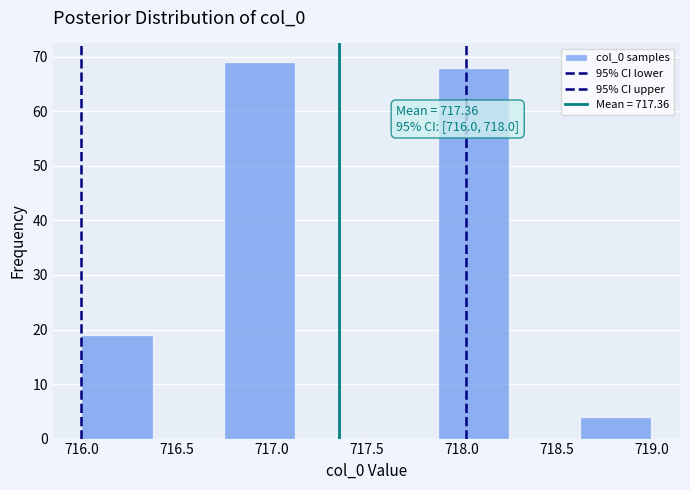

Over which range of the x-axis is the bar tallest?

716.750 to 717.125